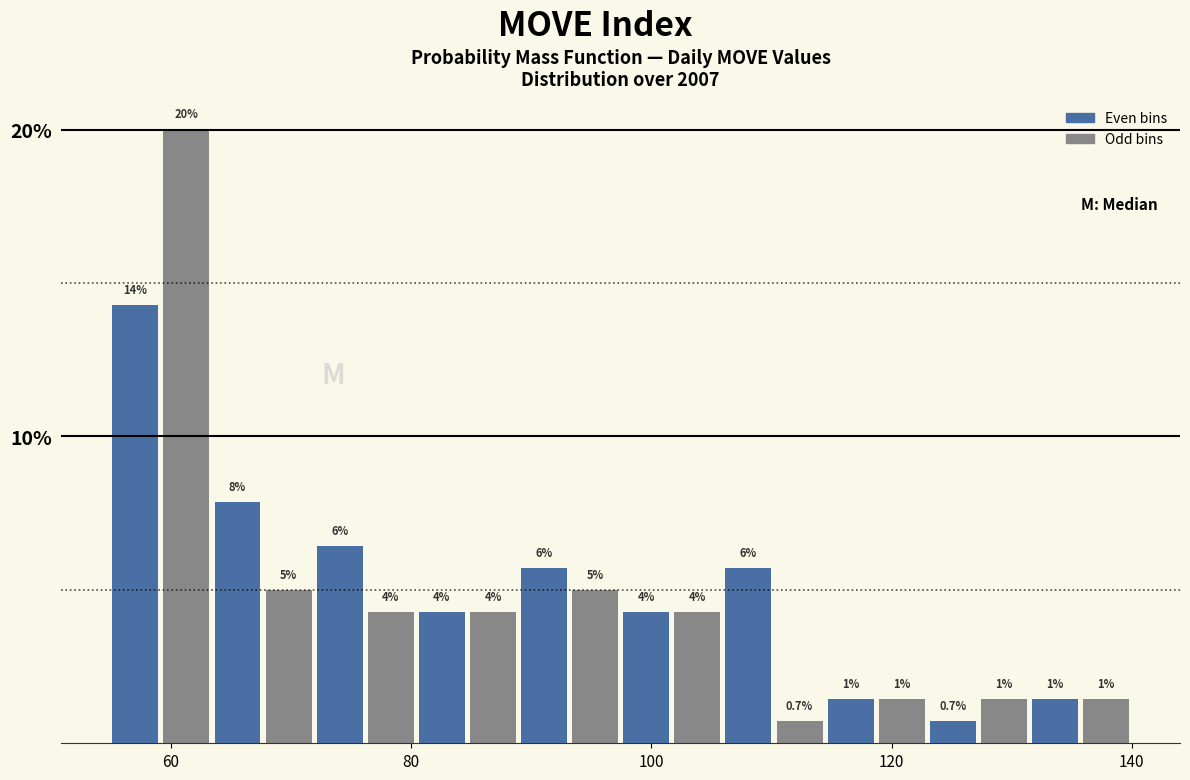

Around what value on the x-axis is the tallest bar? Give the approximate position of its centre, as read against the axis.

62